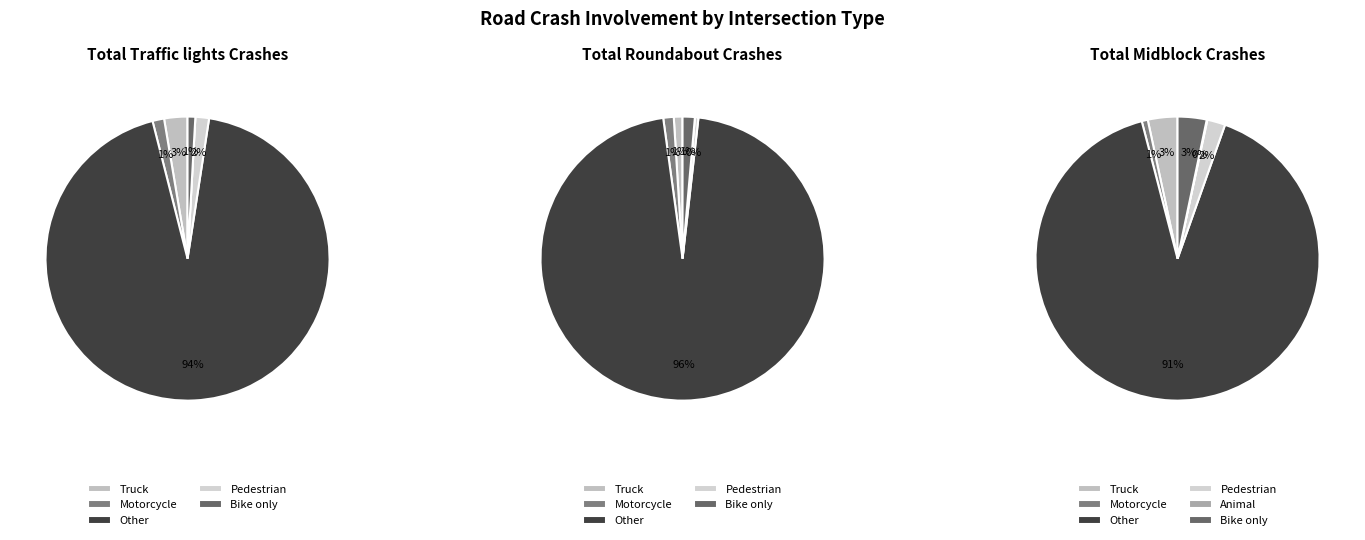

The Pedestrian slice represents 1% of the pie. True or false?

False